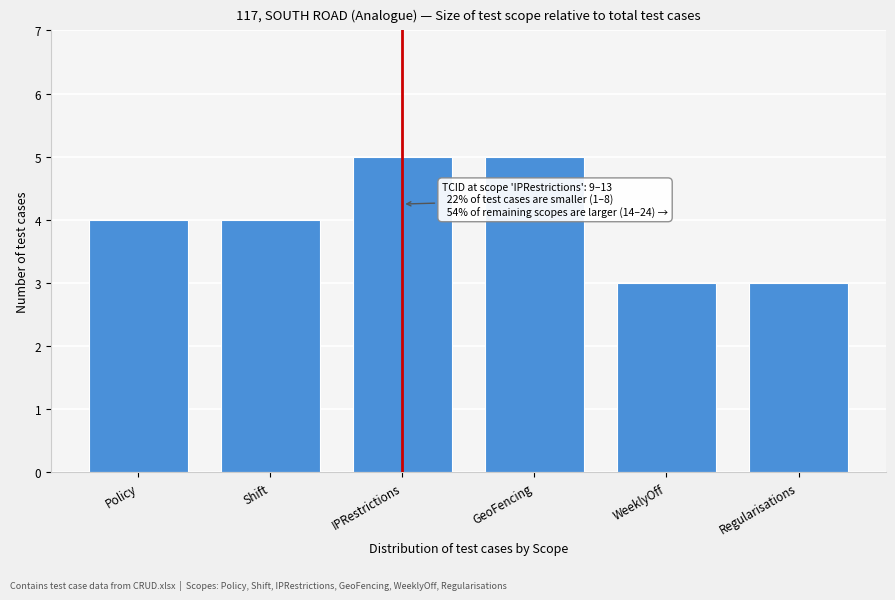

Reading left to right, list all the values displayed in this chart.

4	4	5	5	3	3